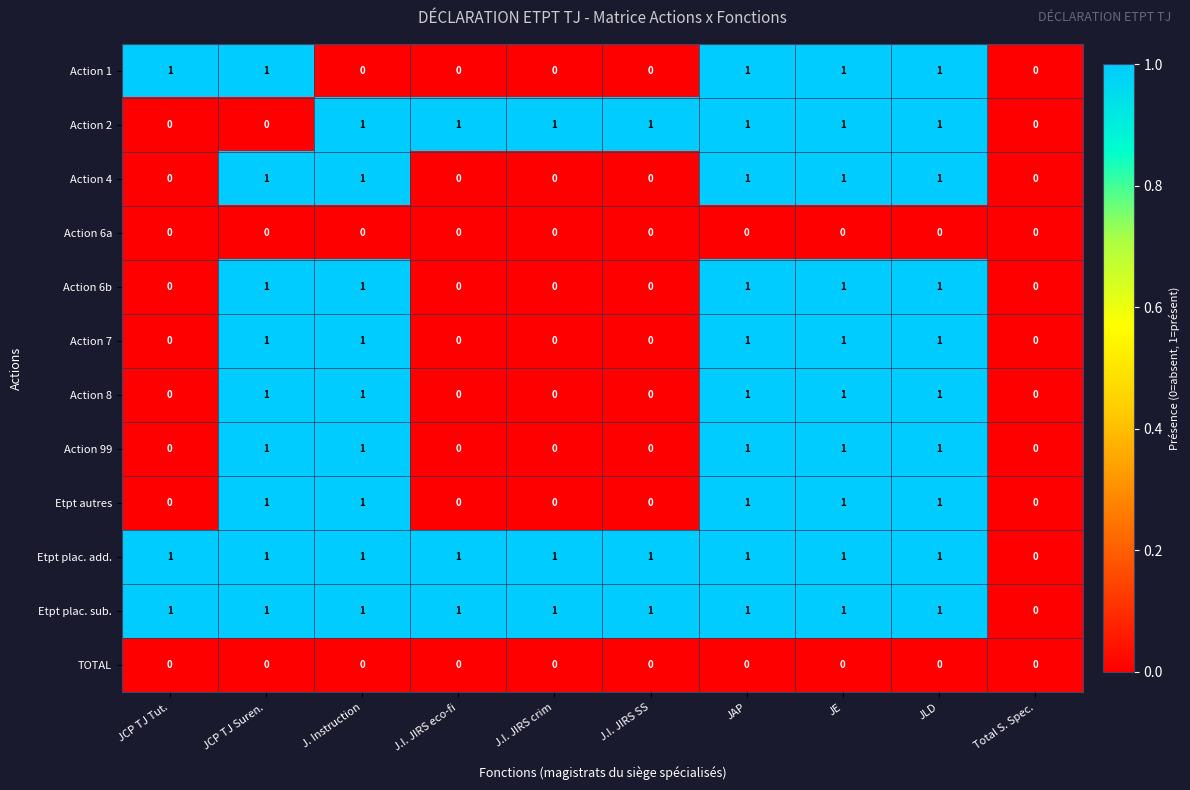

What is the total value across all series at JE?

10